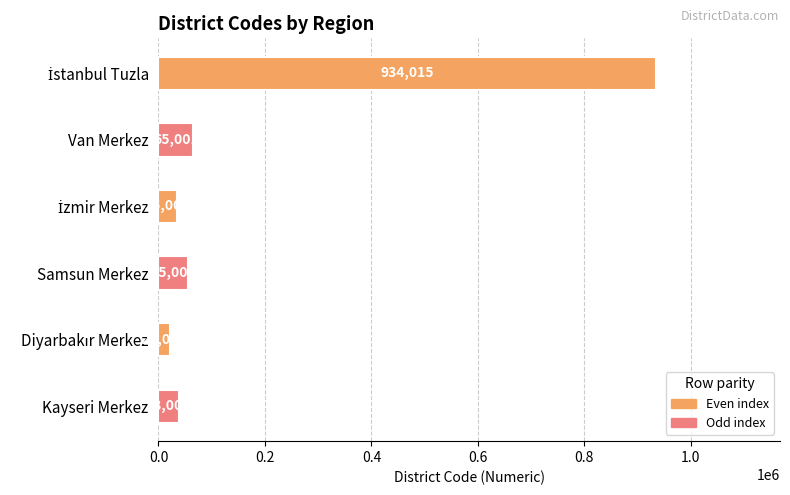

What is the difference between the second highest and second lowest values?

30000